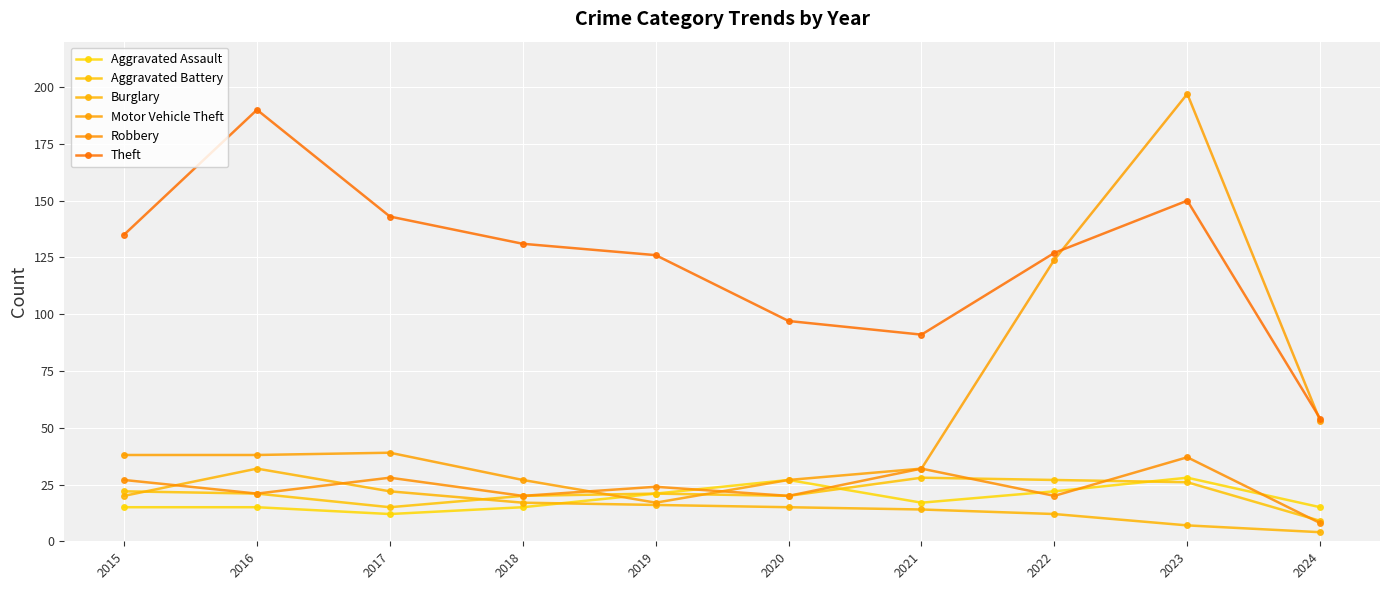

Between 2022 and 2018, which is larger?

2022